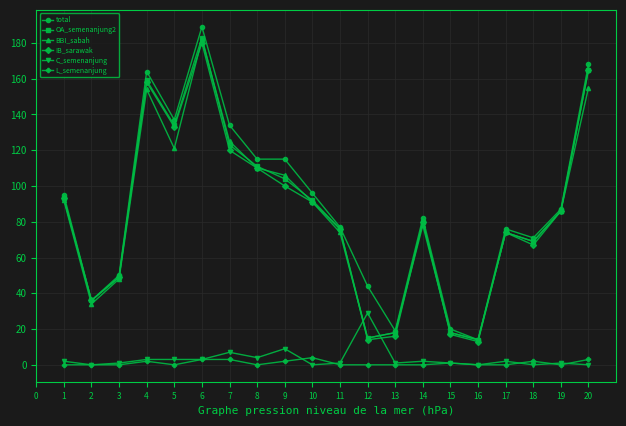

What is the spread (max minus min) of values at 8?

115